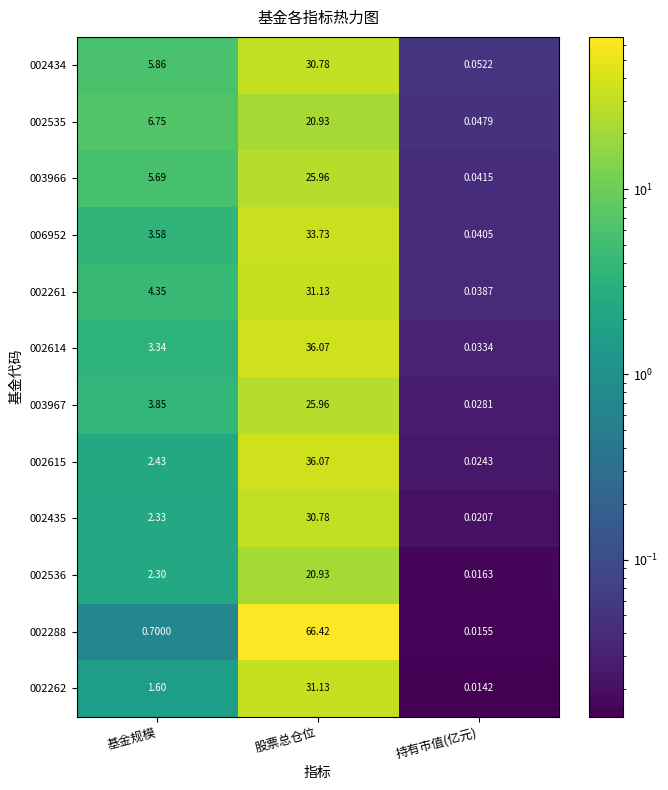

At 持有市值(亿元), list the series in order from smallest to largest.

002262, 002288, 002536, 002435, 002615, 003967, 002614, 002261, 006952, 003966, 002535, 002434